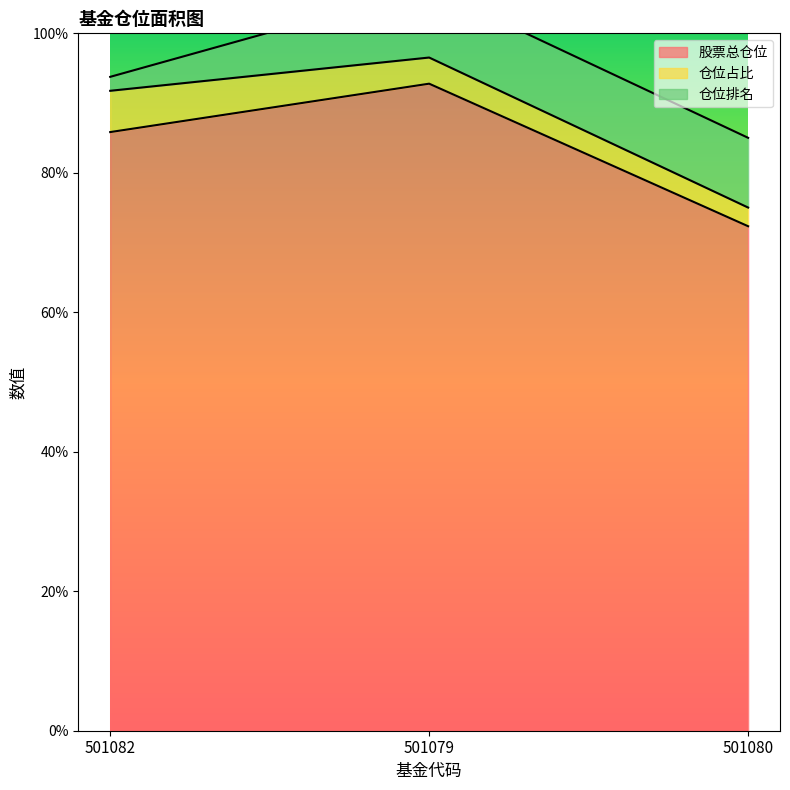

The value of 仓位排名 at 501079 is 10.0. True or false?

True